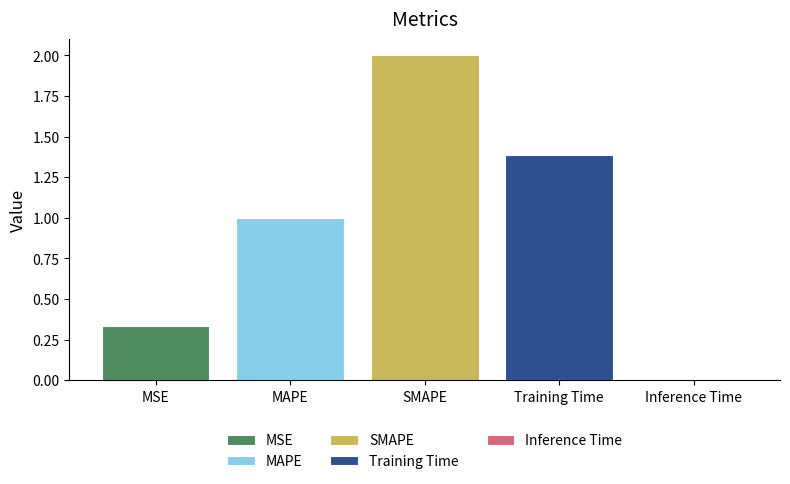

What is the maximum value shown in the chart?

2.0